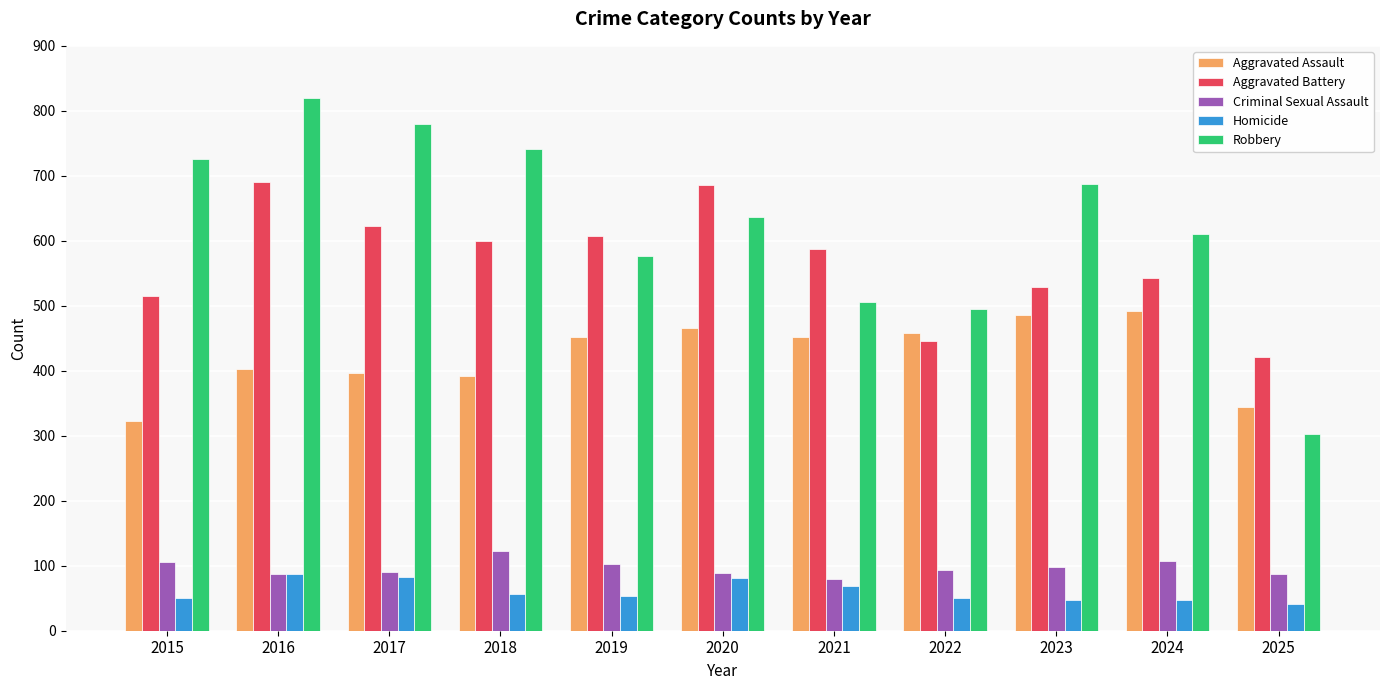

The Homicide series shows 53 at 2019. True or false?

True